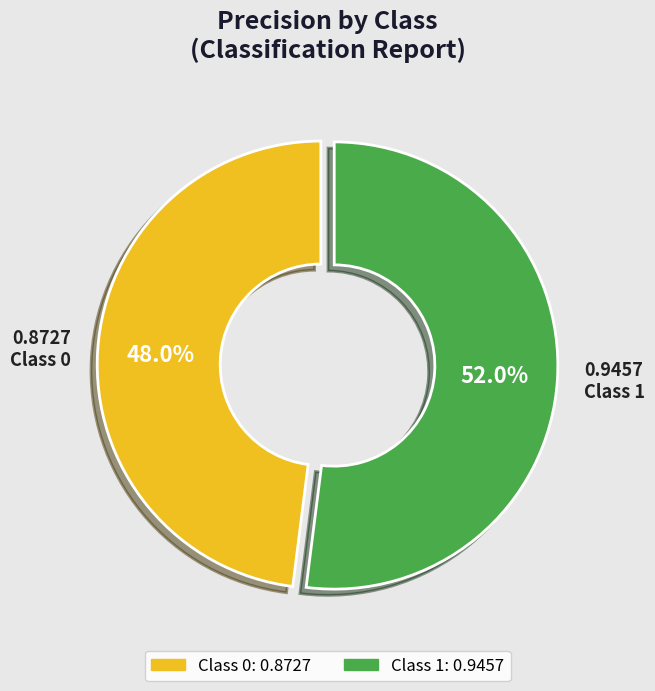

To the nearest percent, what is the difference between the largest and smallest slice percentages?

4%